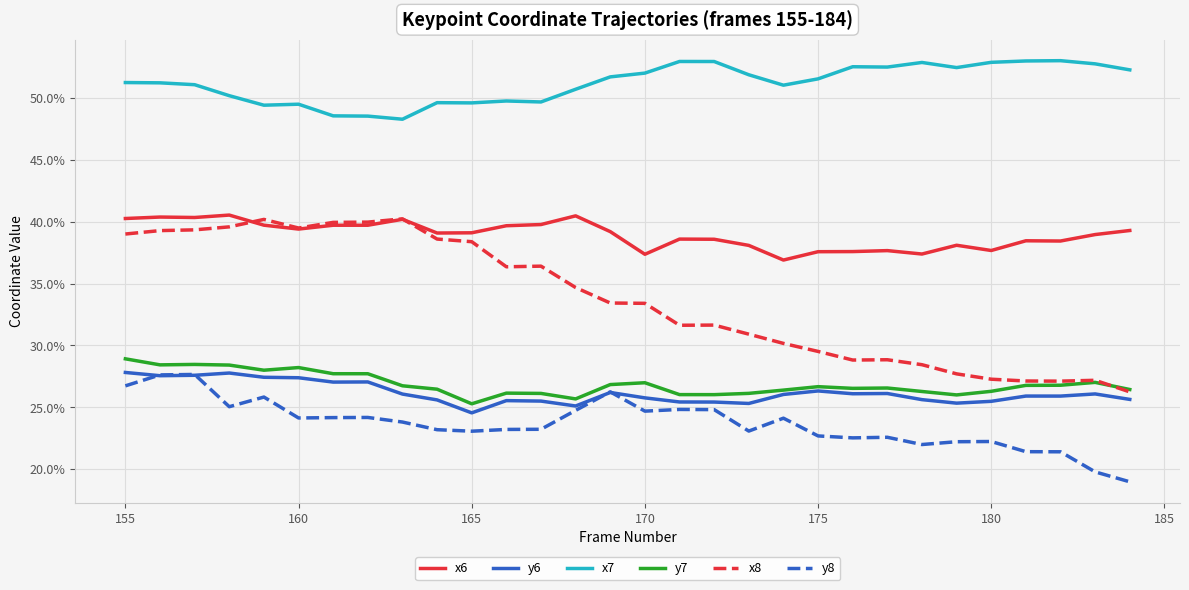

Count the y7 values in the range 0 to 1.

30